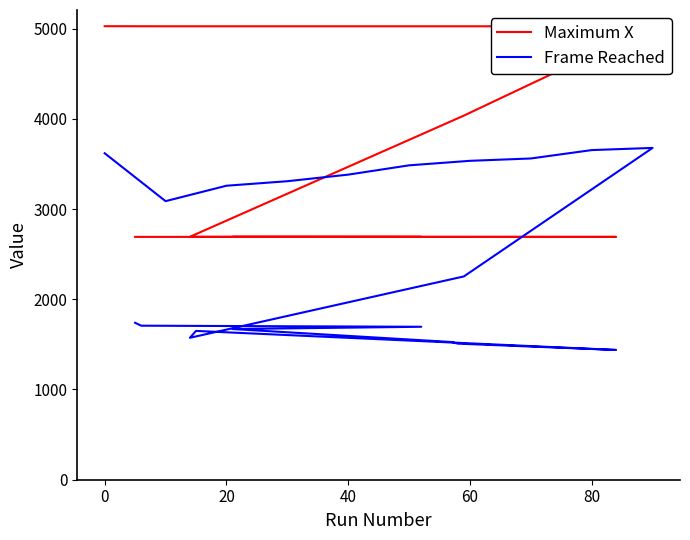

Which series has the largest range (max minus min)?

Maximum X